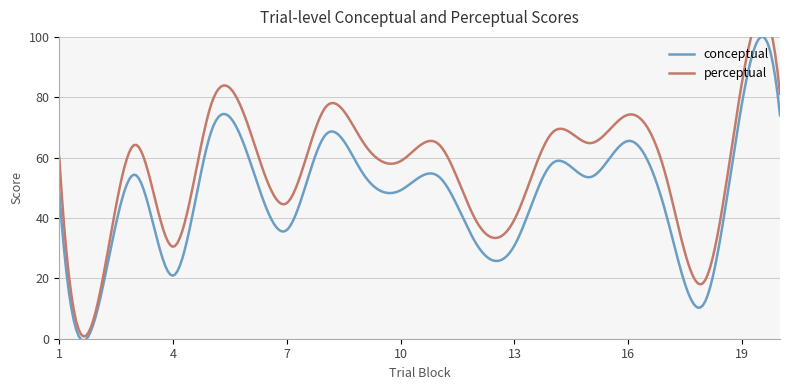

List the labels in order of perceptual value, largest first.

19, 20, 5, 8, 16, 6, 14, 9, 15, 11, 3, 1, 10, 17, 7, 13, 12, 4, 18, 2